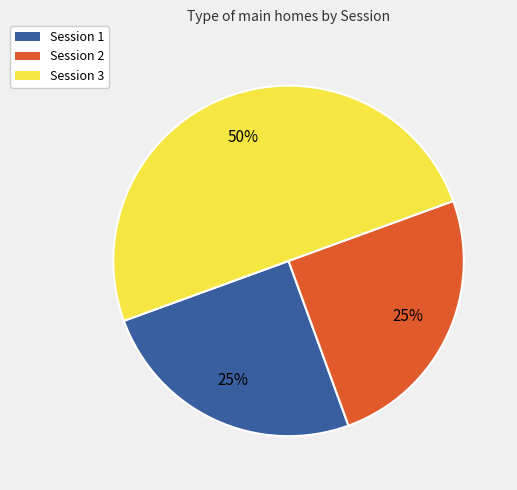

Approximately how many times larger is the value at Session 2 compared to Session 3?

0.5